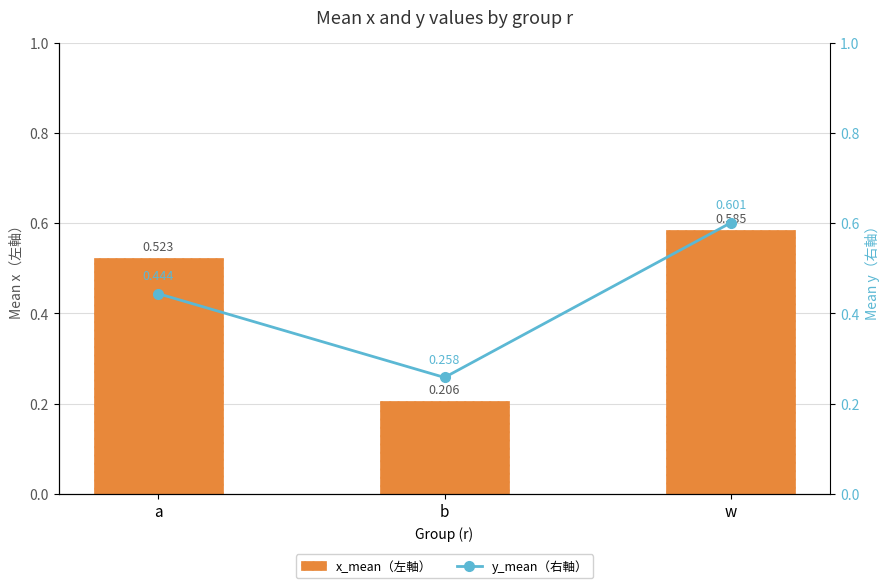

Which series has the widest spread of values?

x_mean（左軸）